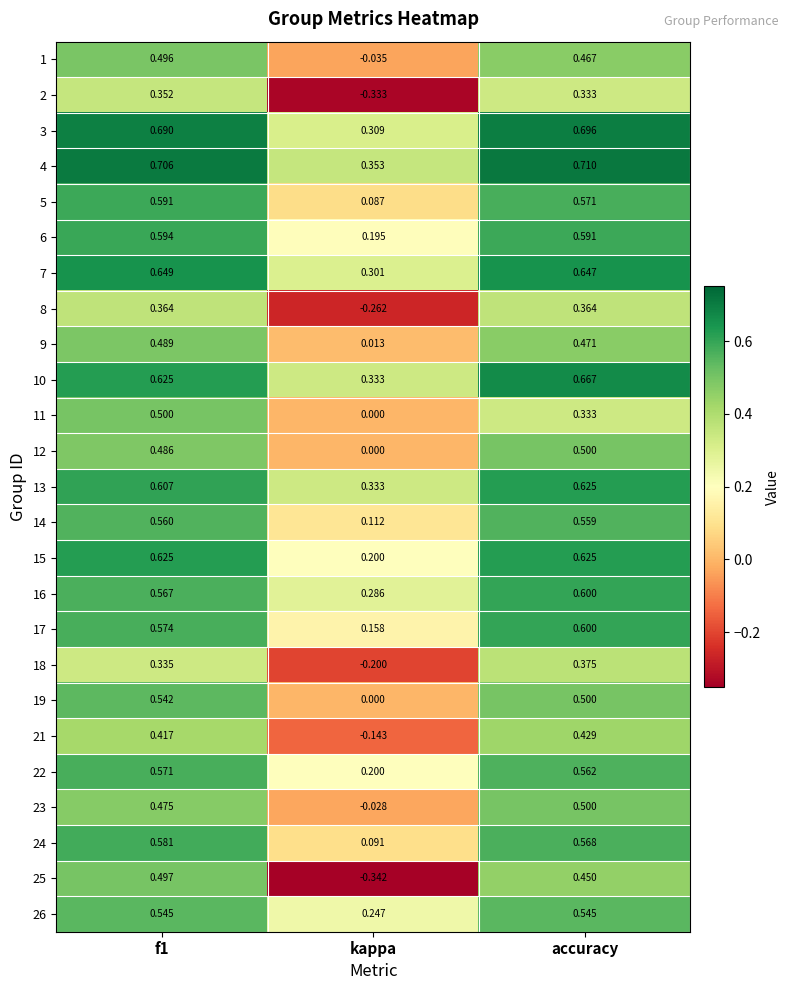

At which category does the chart reach its peak across all series?

accuracy